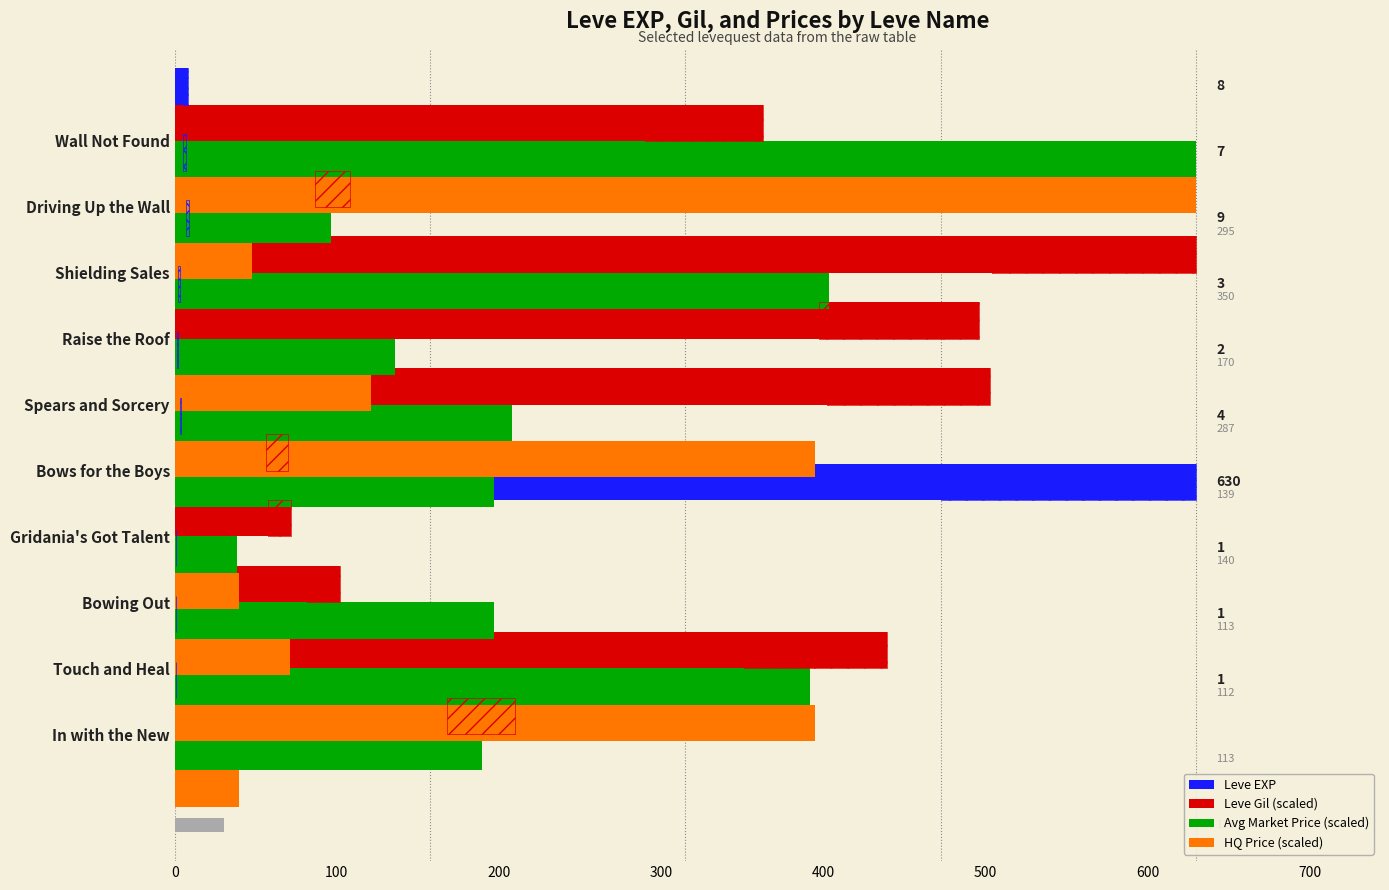

What is the sum of all Leve EXP values?

666.0